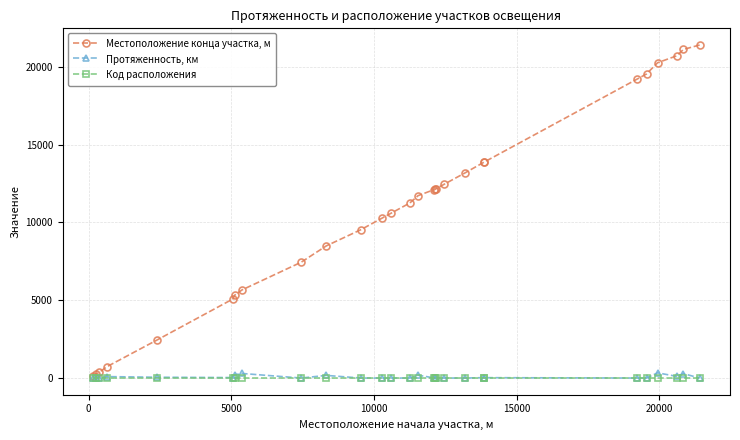

True or false: Местоположение конца участка, м and Протяженность, км cross at least once.

False